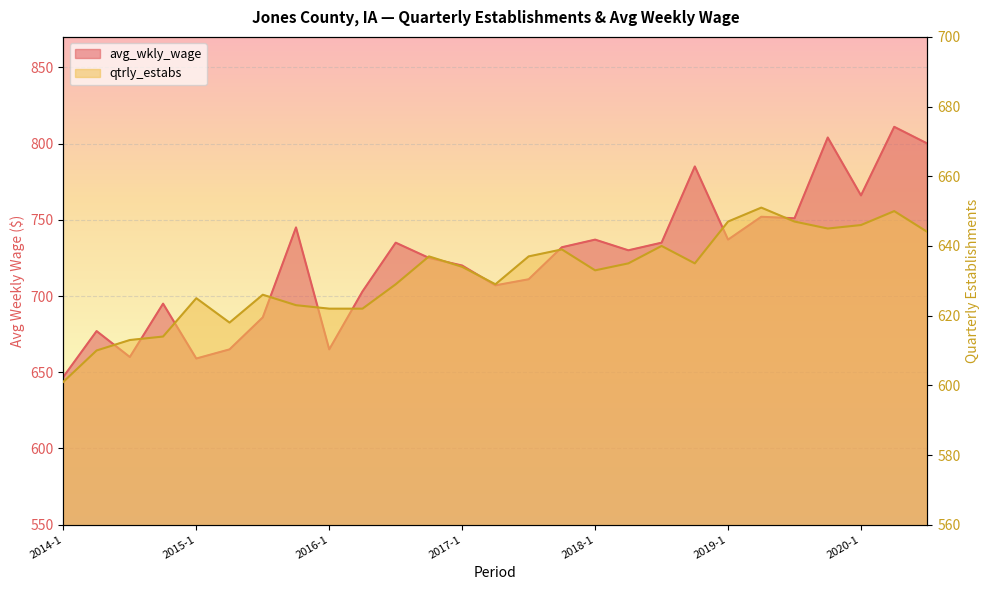

How many interior local peaks does the avg_wkly_wage series have?

9